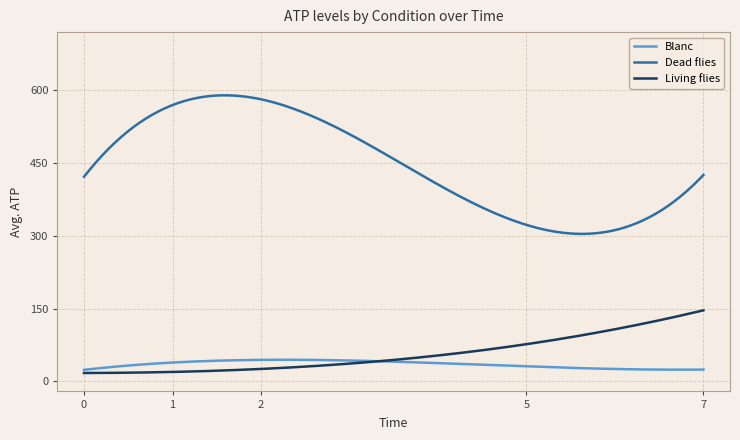

True or false: Dead flies and Living flies intersect in this chart.

False